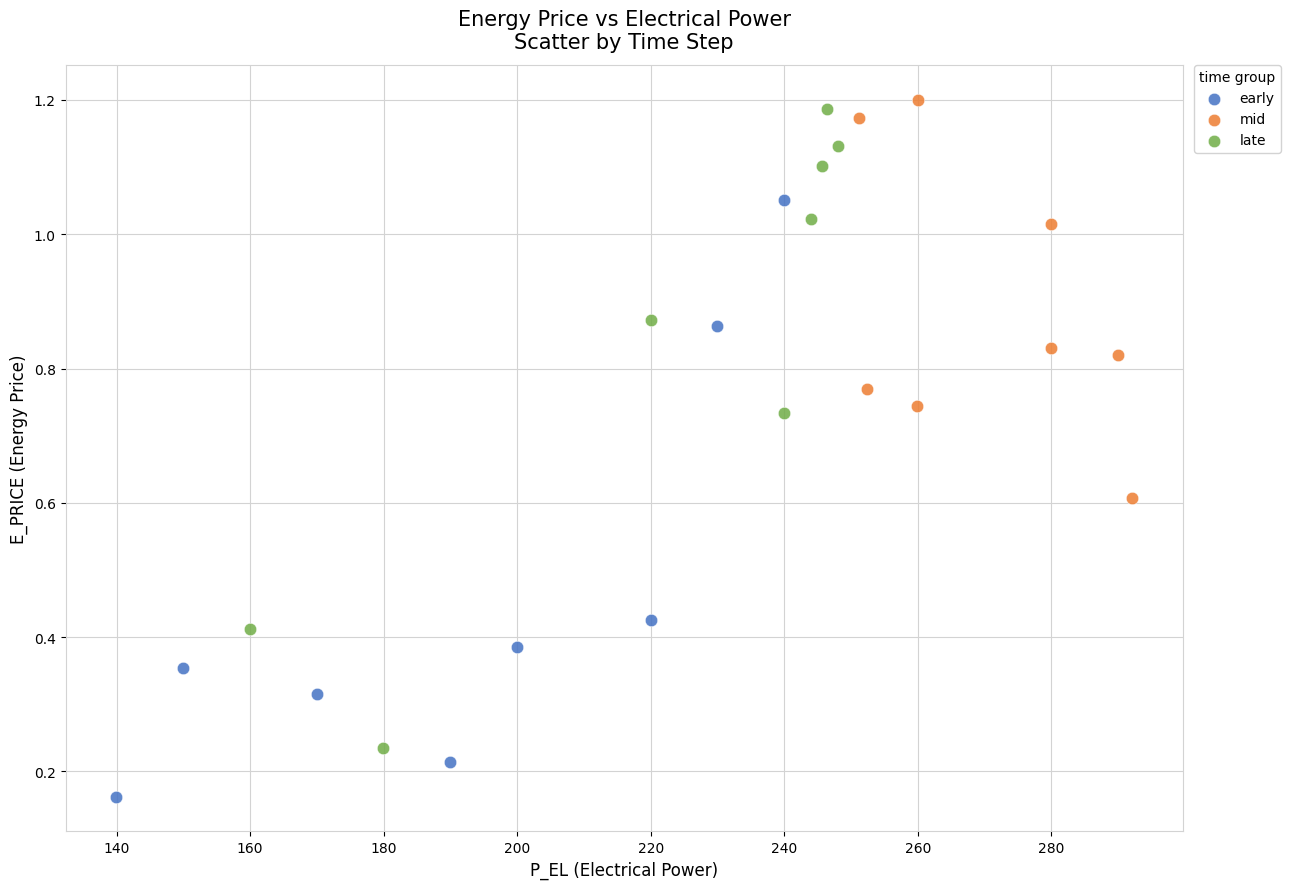

Which series reaches the minimum Y coordinate?

early